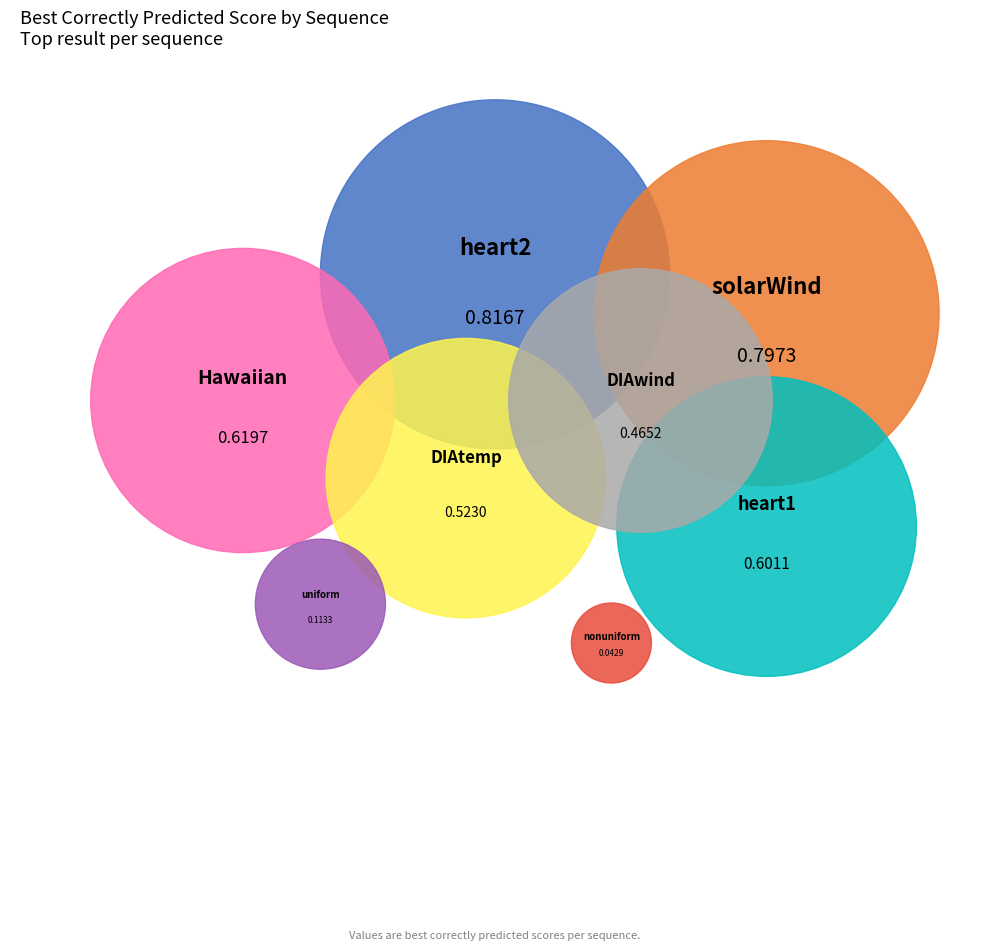

How much of the chart is everything except heart1?

84.9%